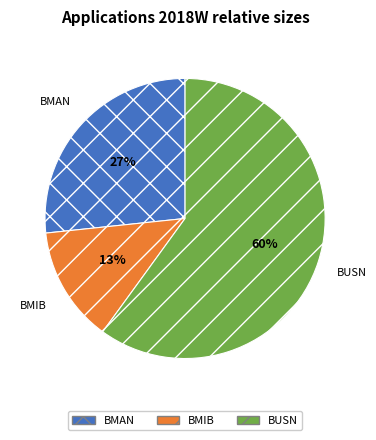

Rank the categories by value from lowest to highest.

BMIB, BMAN, BUSN